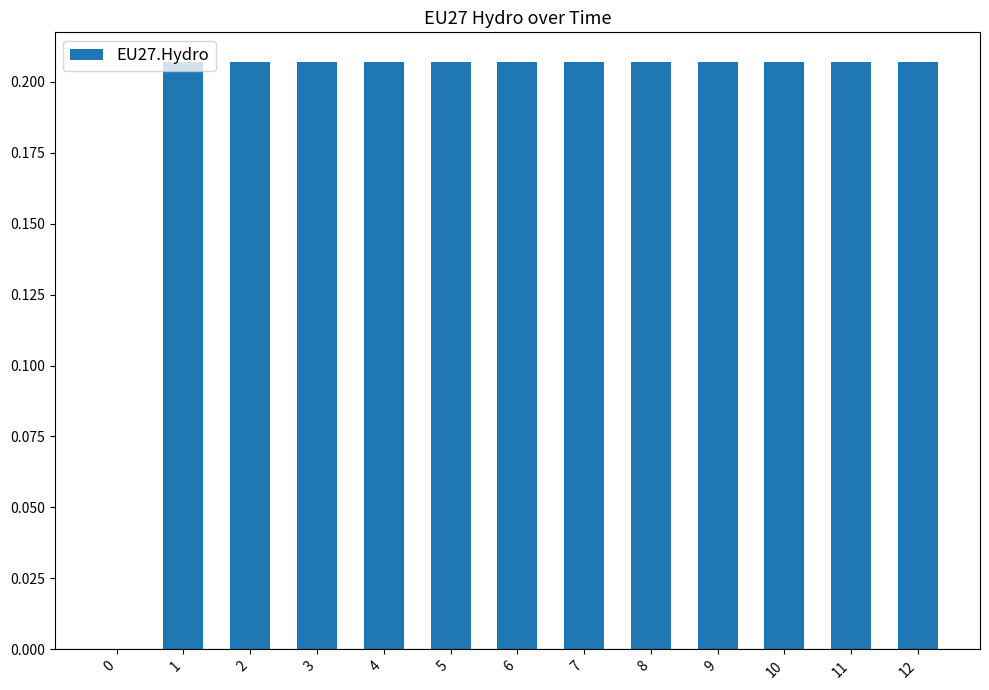

What is the sum of the values at 1 and 2?

0.4